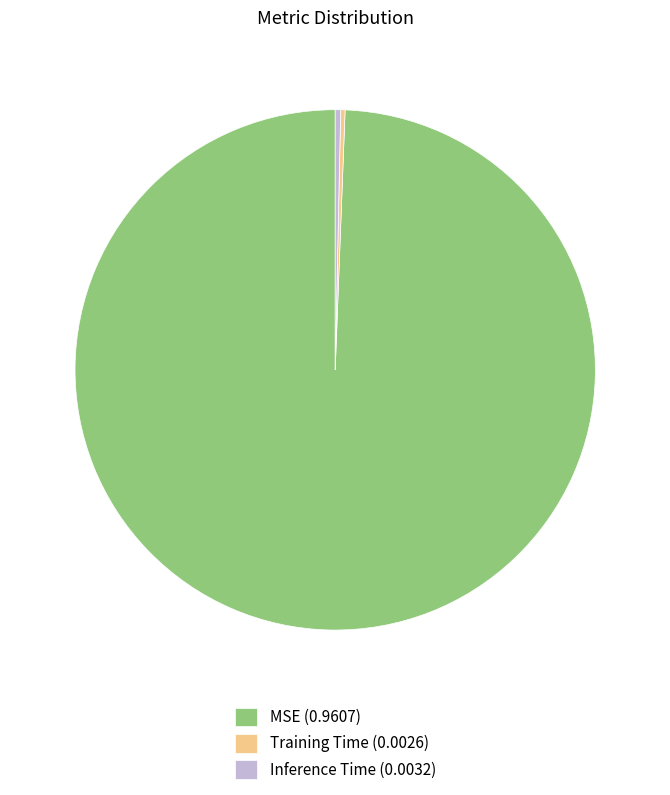

What is the majority slice?

MSE